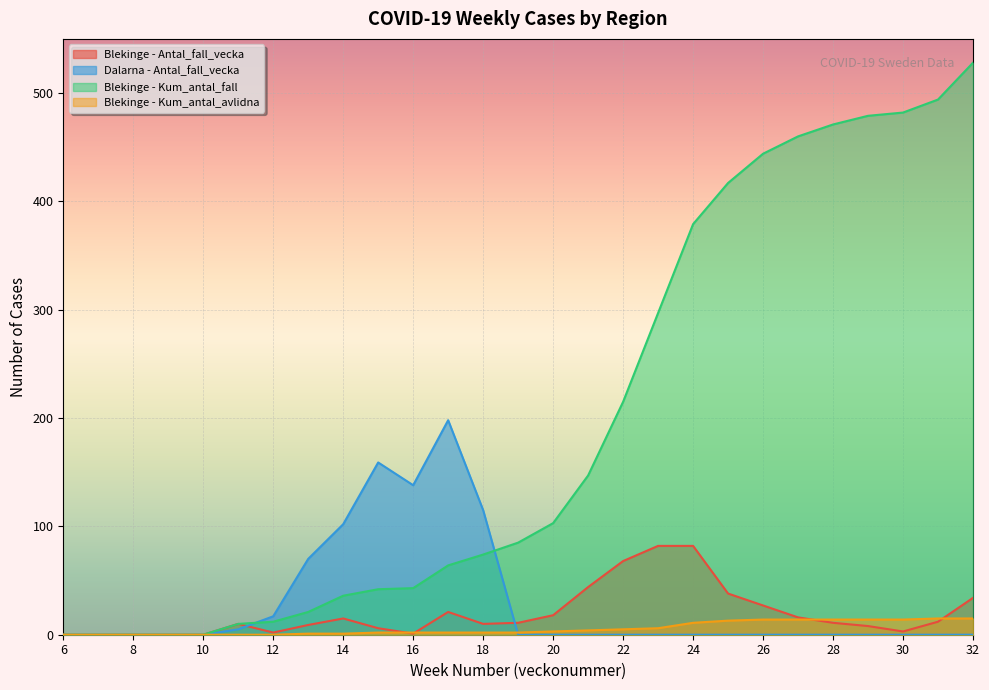

True or false: Dalarna - Antal_fall_vecka has a value of -90 at 24.

False